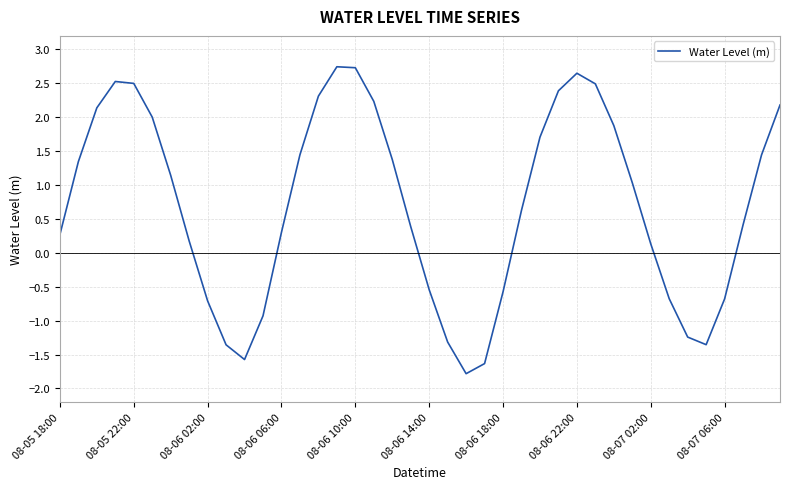

What is the minimum value shown in the chart?

-1.8